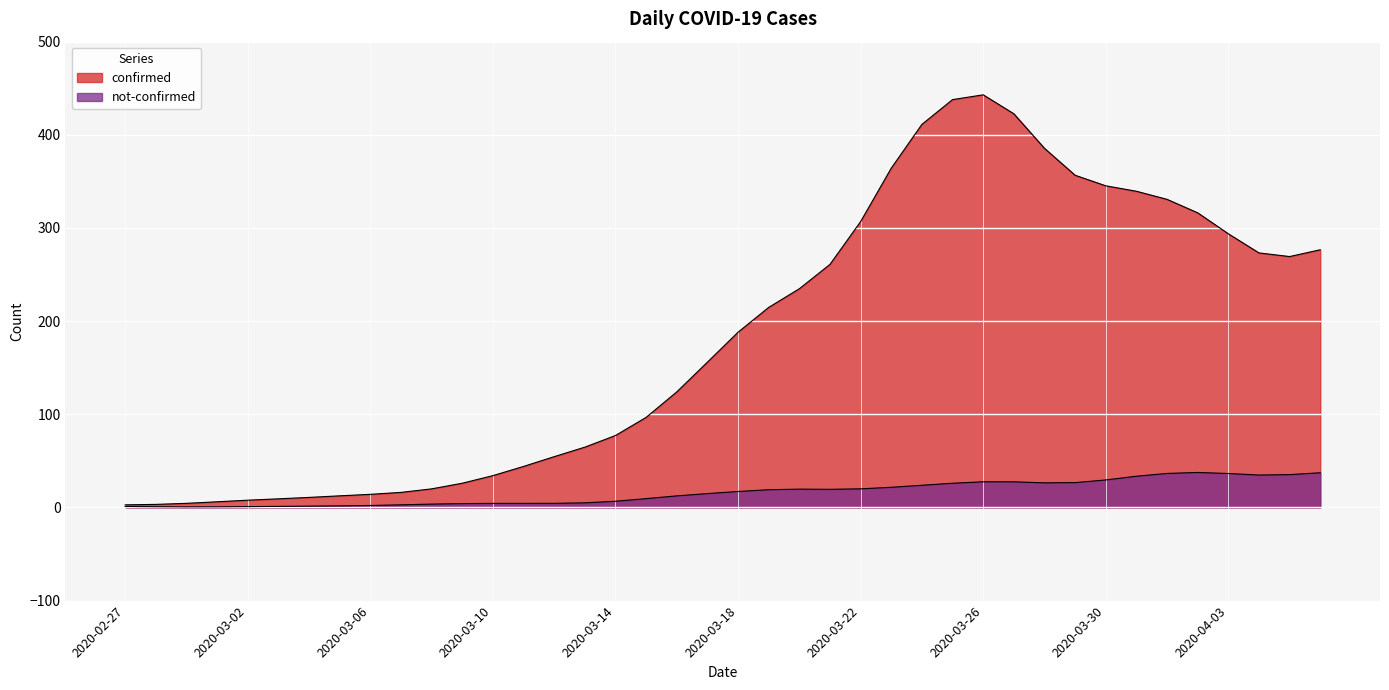

True or false: not-confirmed and confirmed cross at least once.

False